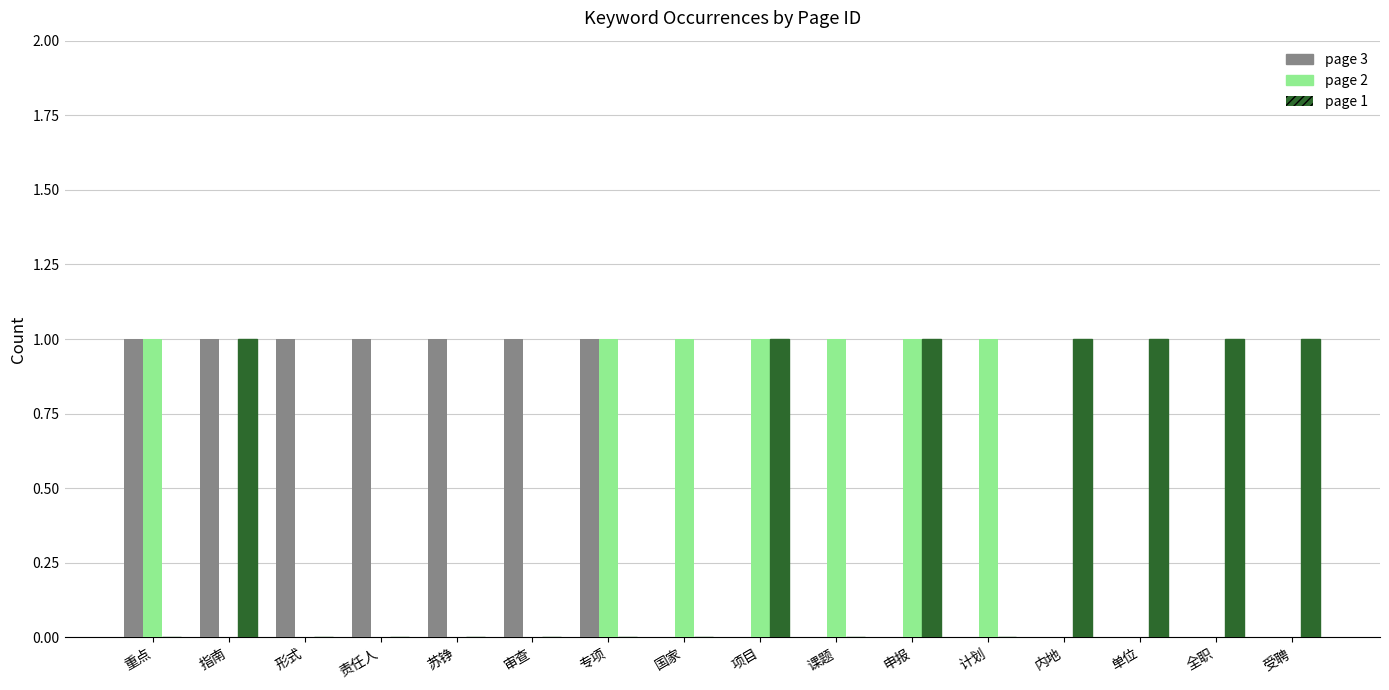

True or false: page 1 has a value of 1 at 项目.

True